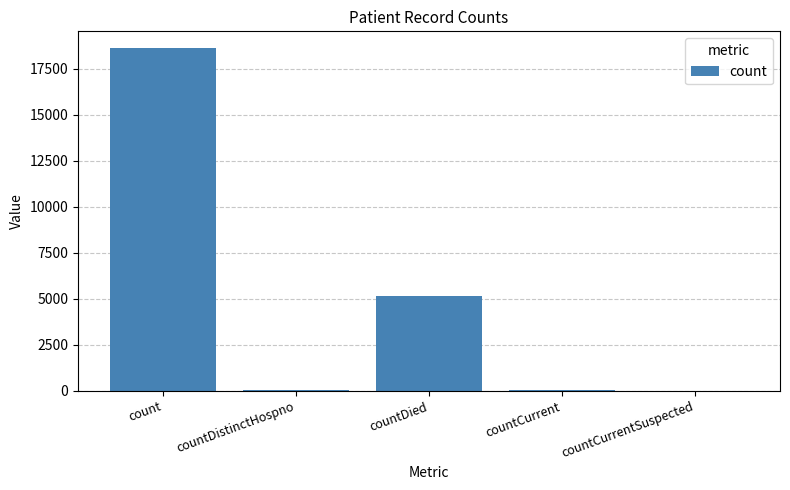

Which label corresponds to the largest value in the chart?

count